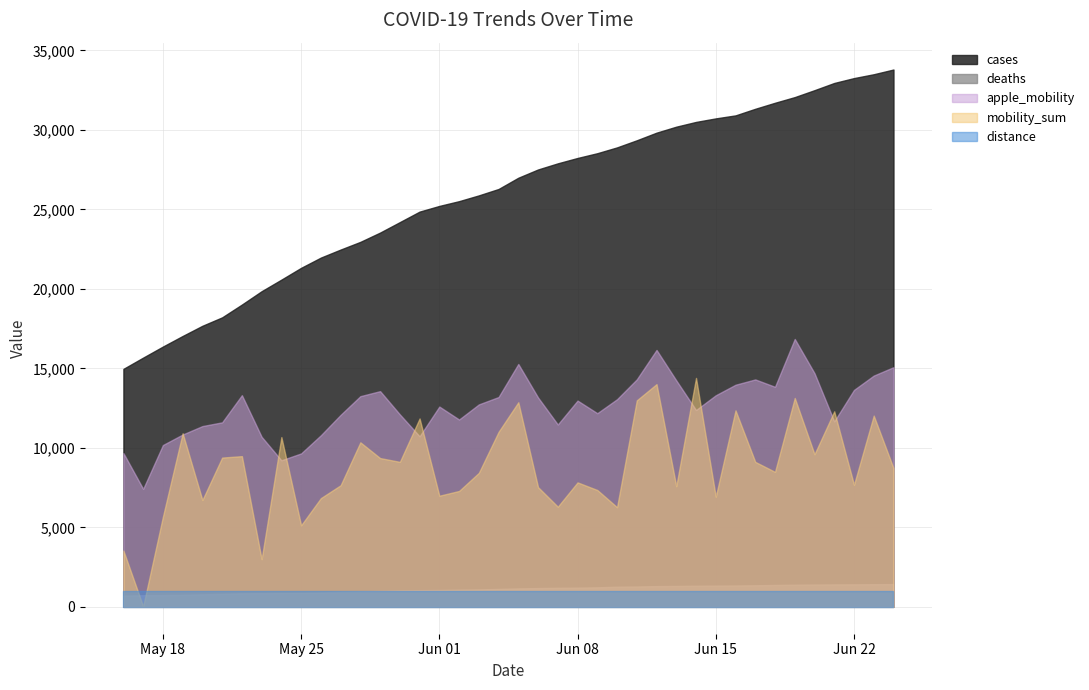

True or false: distance and apple_mobility cross at least once.

False